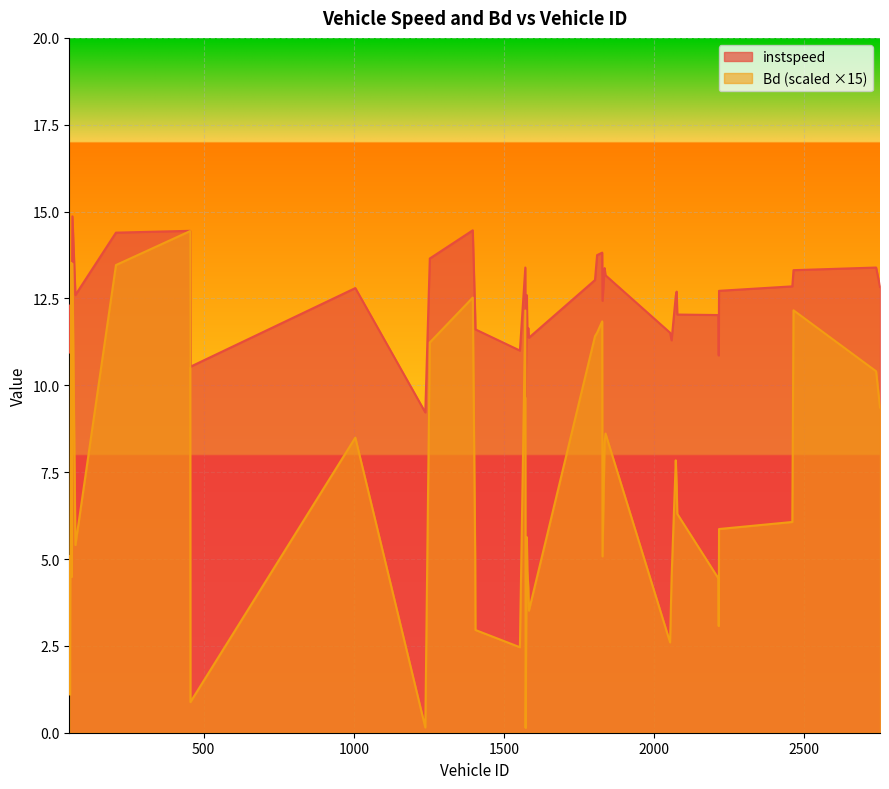

How many distinct data groups are displayed?

2